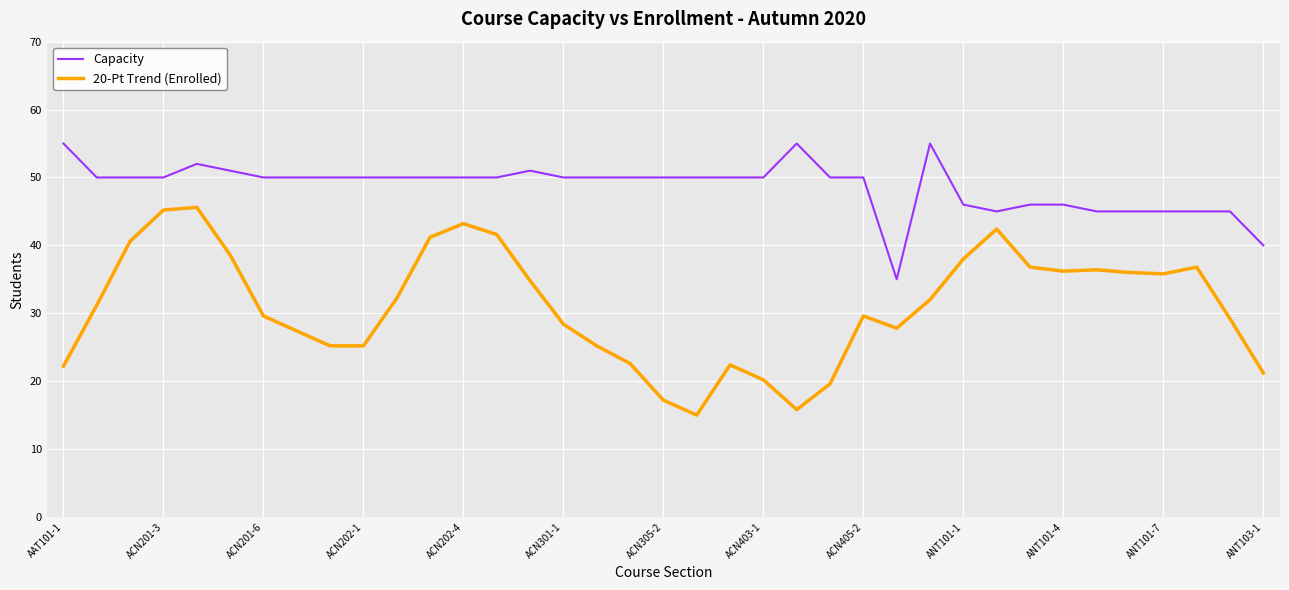

What is the lowest value of the Capacity series?

35.0